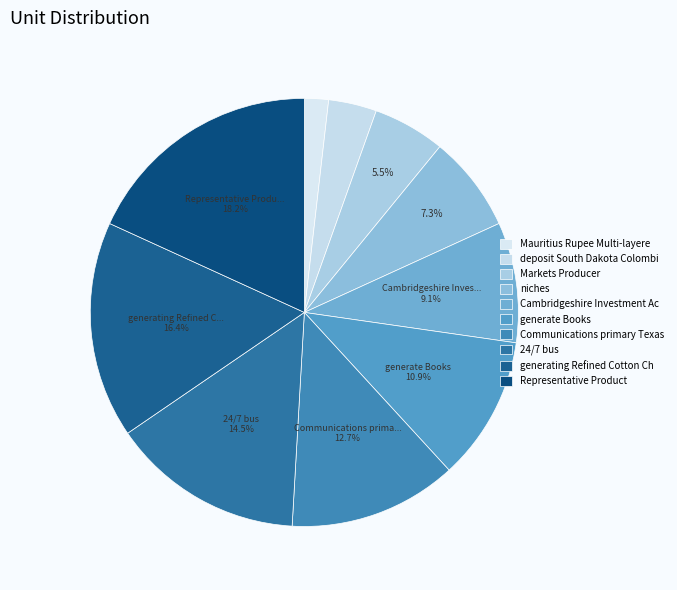

Combined, what portion of the pie is generate Books and Representative Product?

29.1%